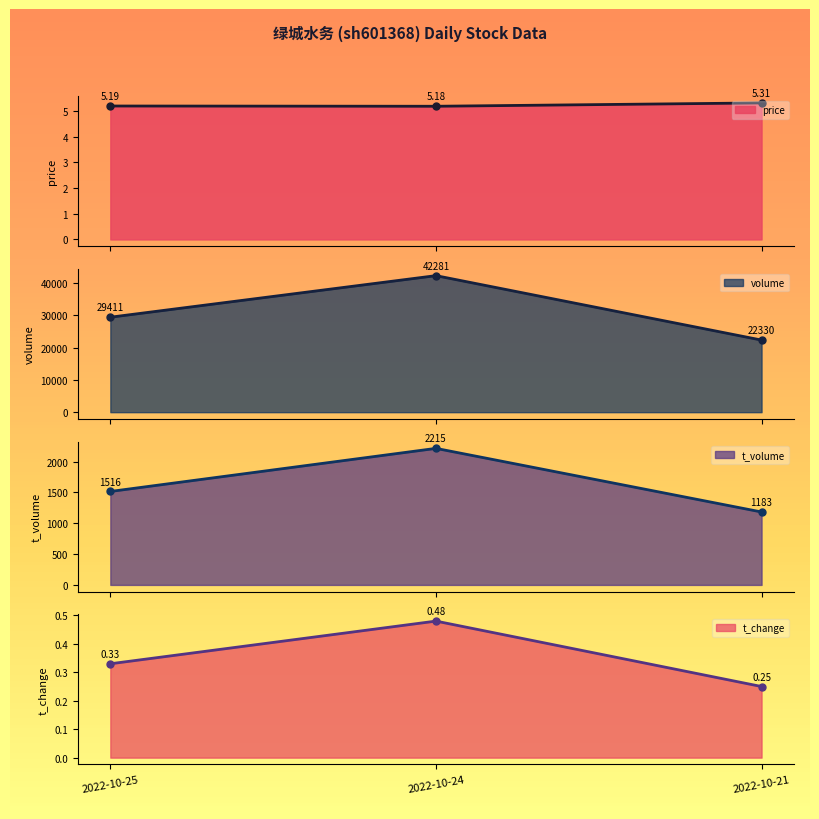

Is the value of t_change at 2022-10-24 greater than the value of volume at 2022-10-25?

No